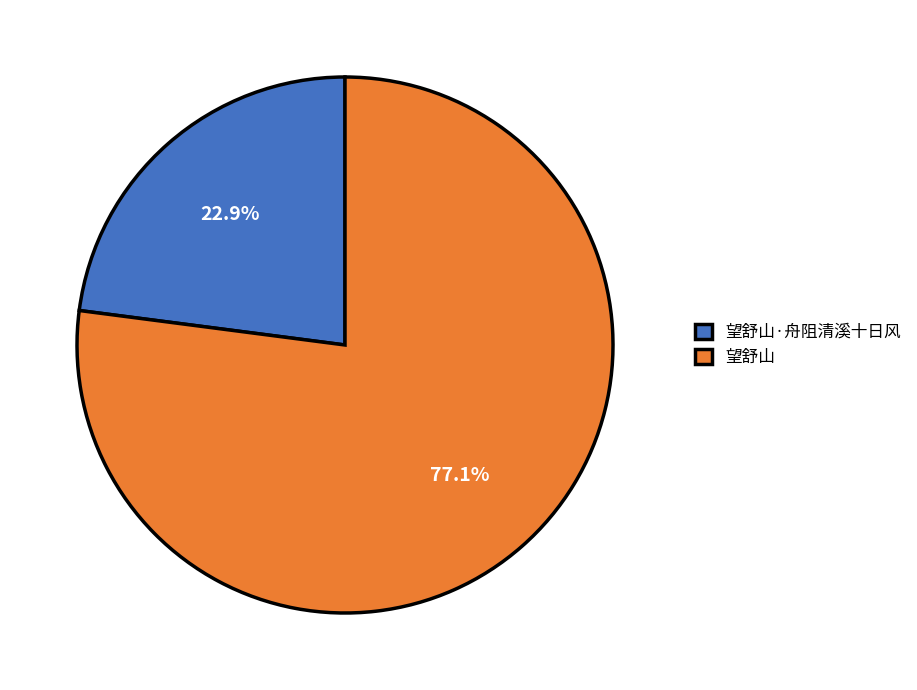

What is the smallest slice in the pie chart?

望舒山·舟阻清溪十日风